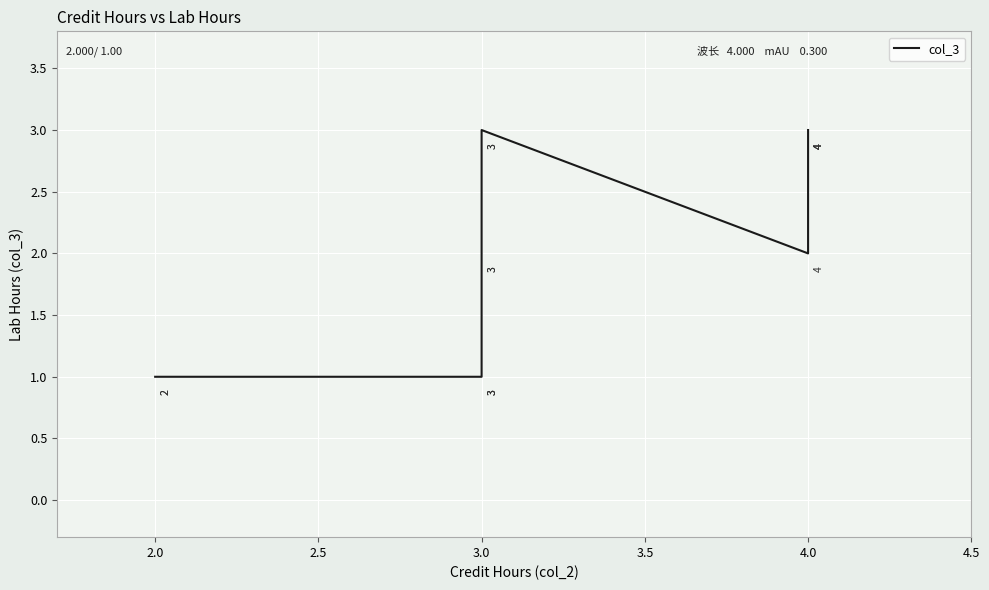

True or false: the data shows 1 at 2.0.

True